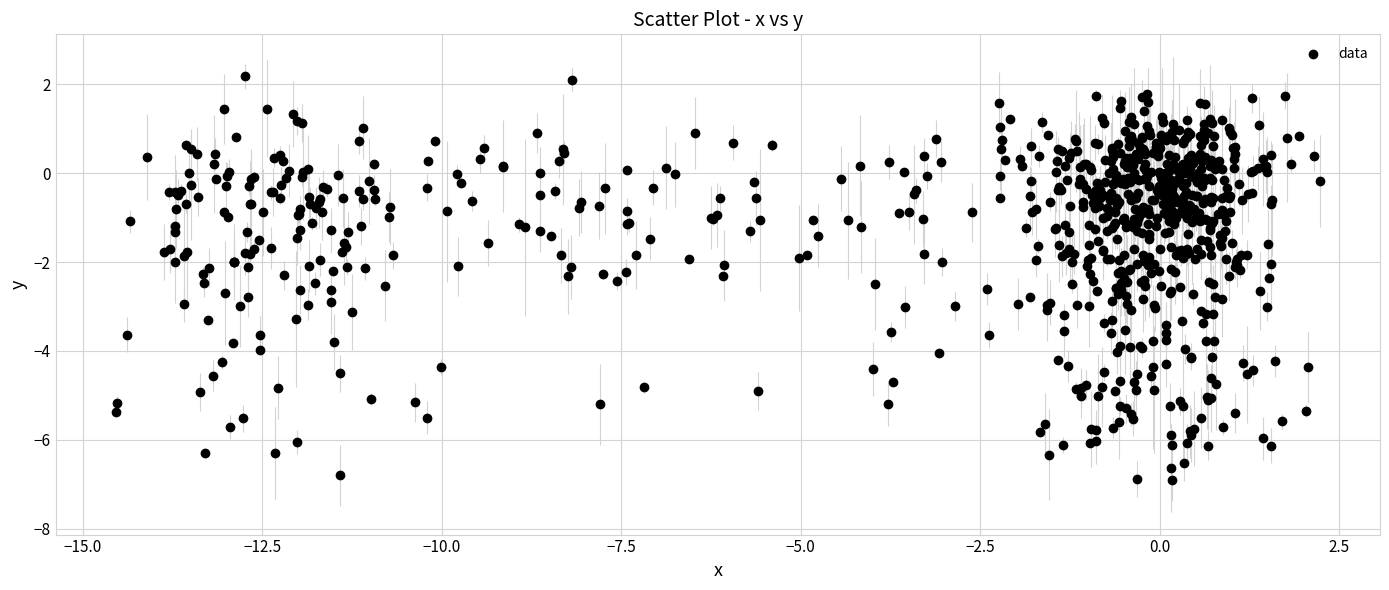

What is the range of Y values (max minus min)?

9.1